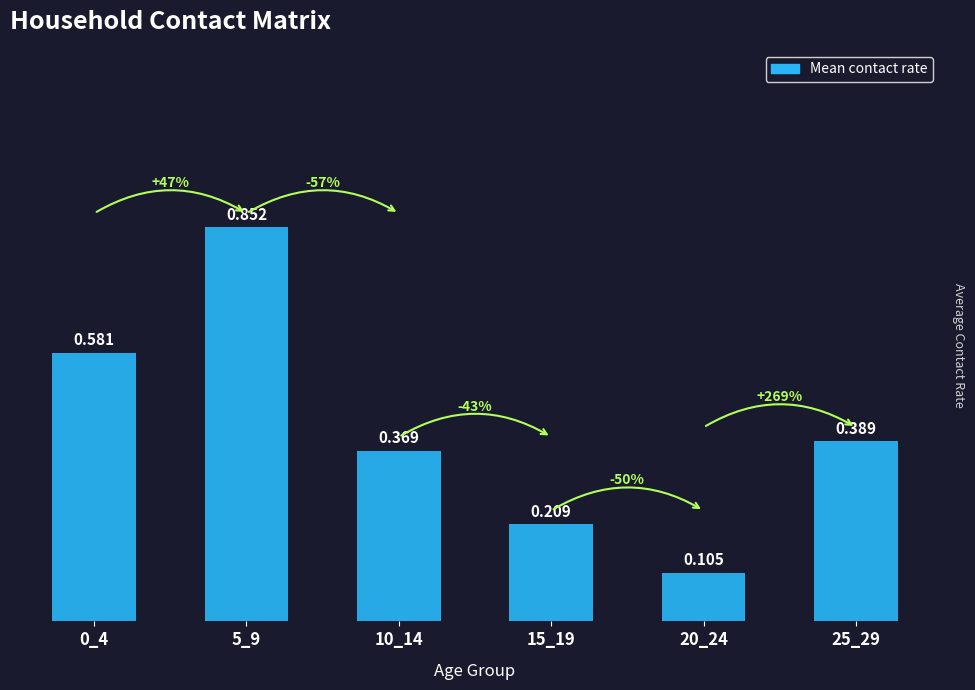

Rank the categories by value from highest to lowest.

5_9, 0_4, 25_29, 10_14, 15_19, 20_24